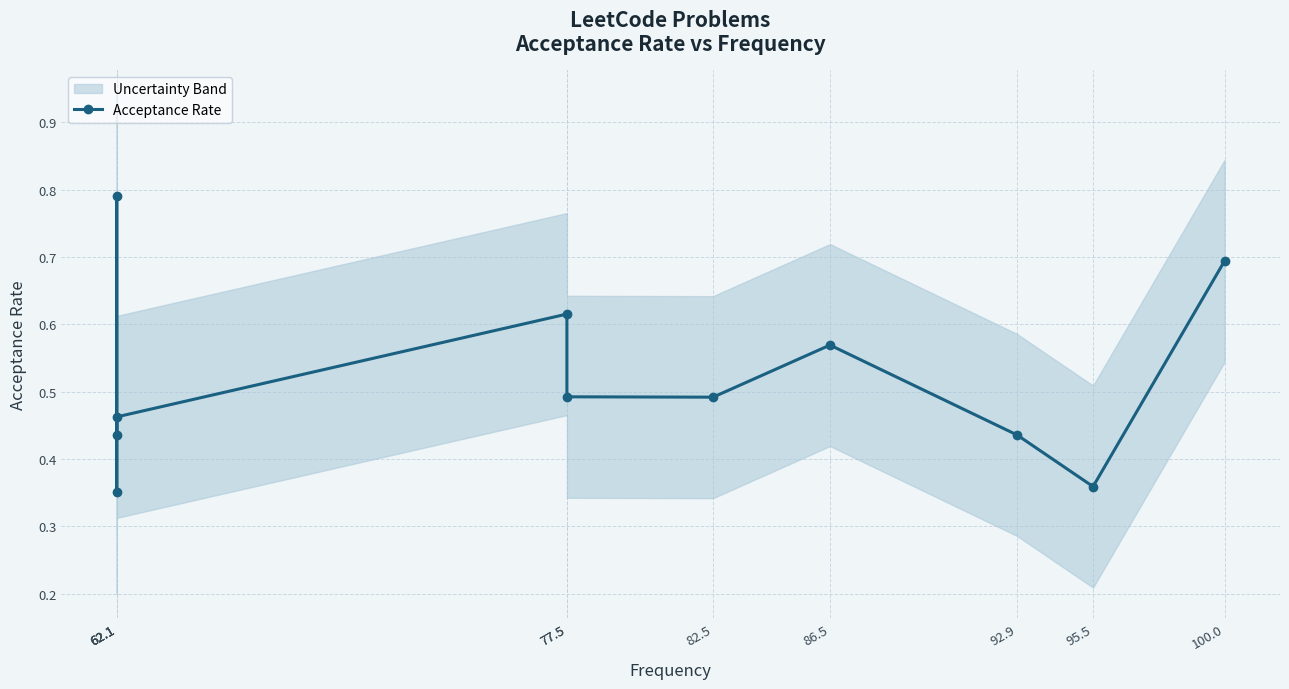

How many distinct data groups are displayed?

1